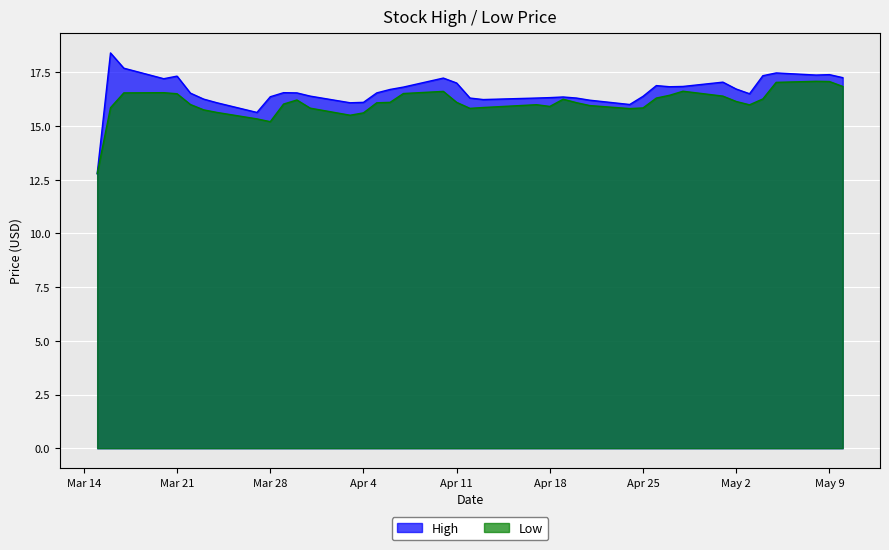

True or false: Low and High intersect in this chart.

False